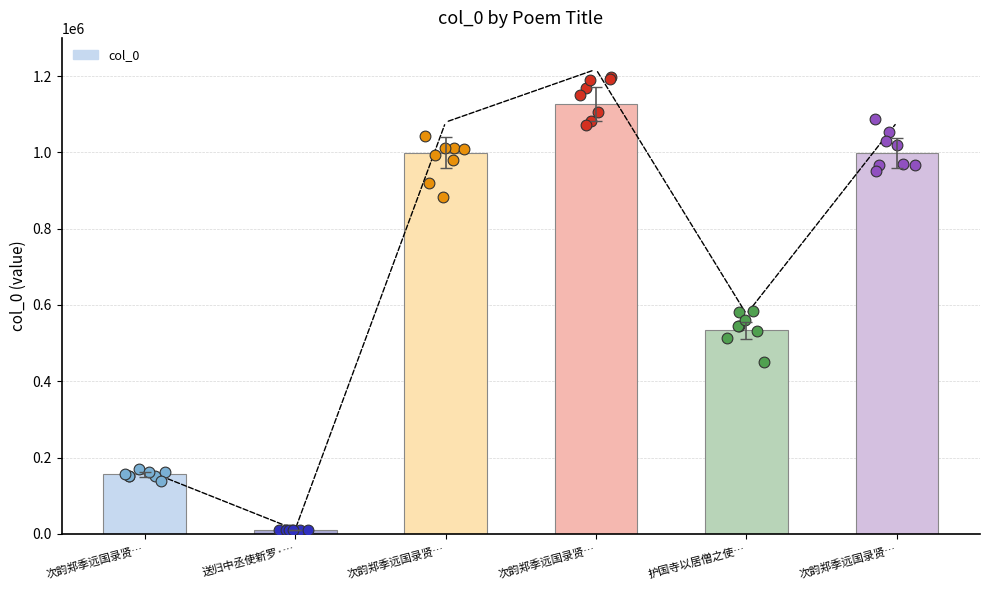

What is the ratio of the value at 次韵郑季远国录贤… to the value at 次韵郑季远国录贤…?

0.2